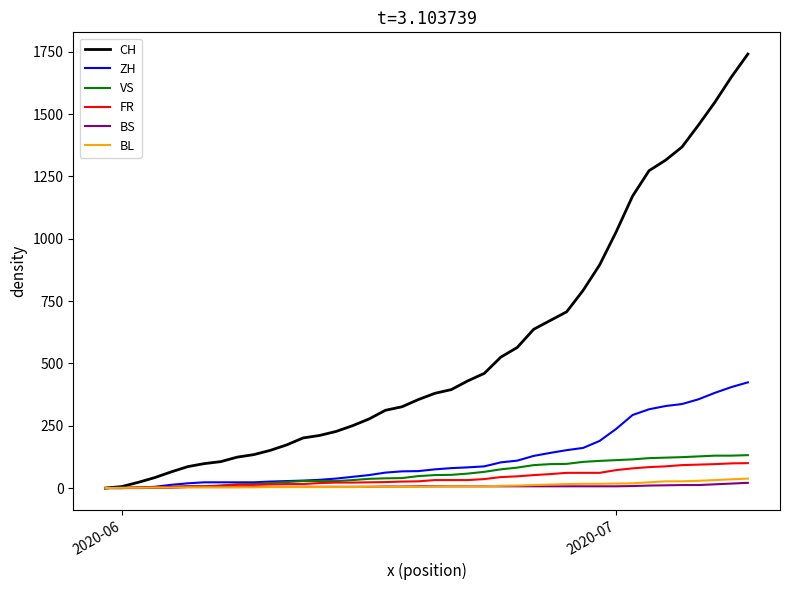

Which series has the largest total across all categories?

CH